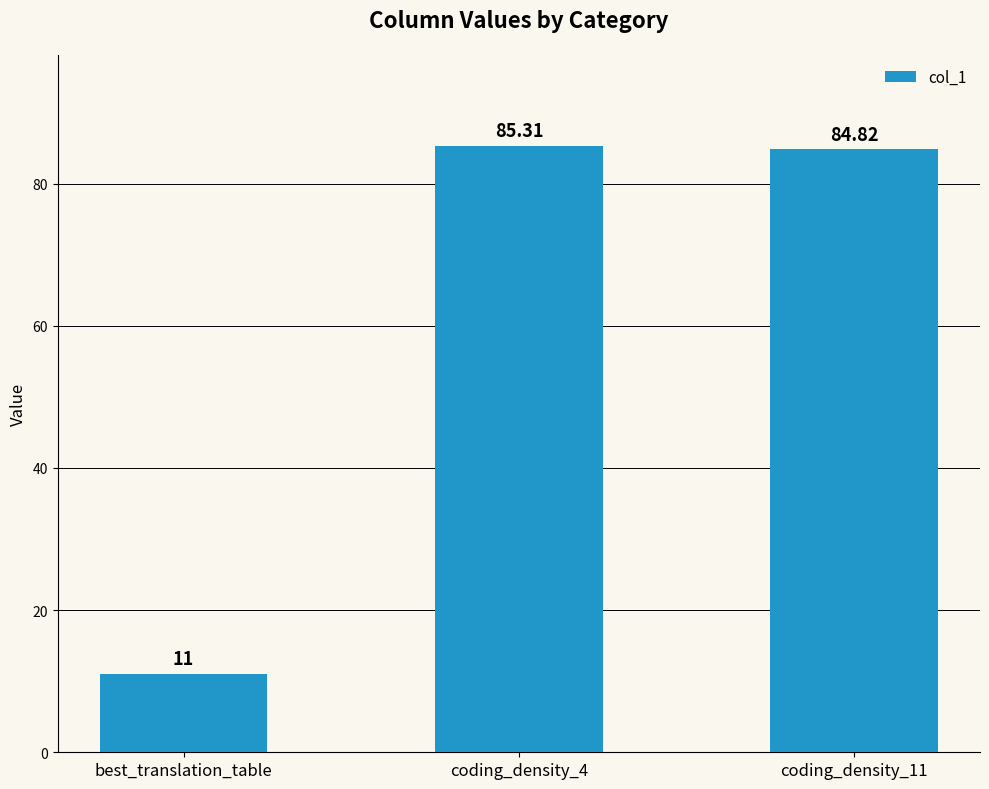

How many series are shown in this chart?

1